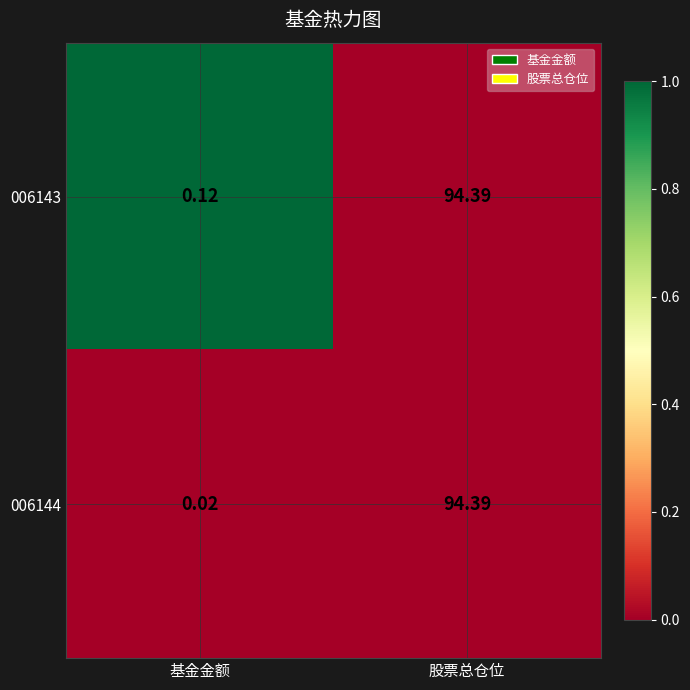

At which category does the chart reach its minimum across all series?

基金金额